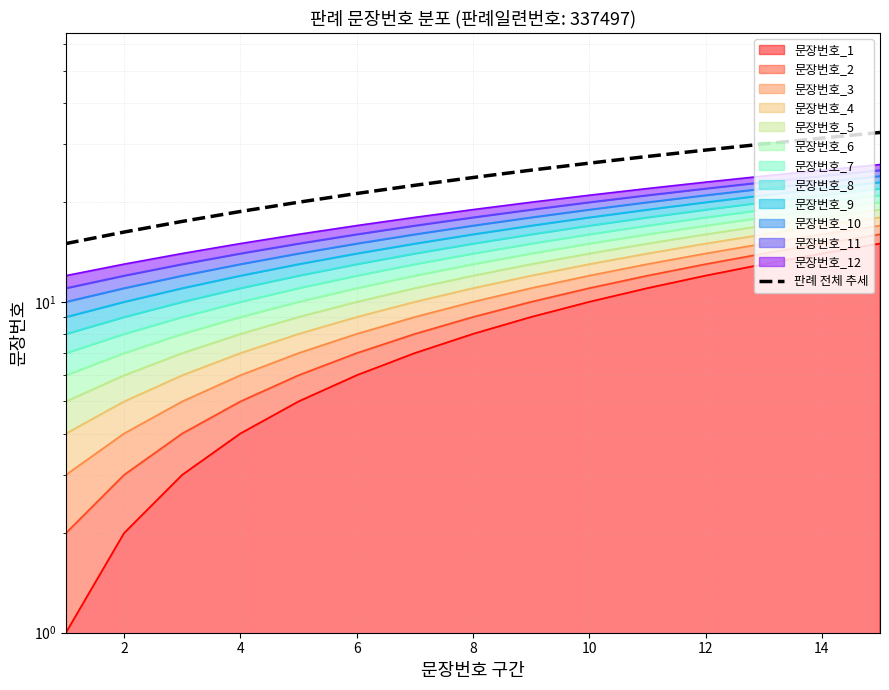

The chart shows a value of 22.5 at 12. True or false?

True